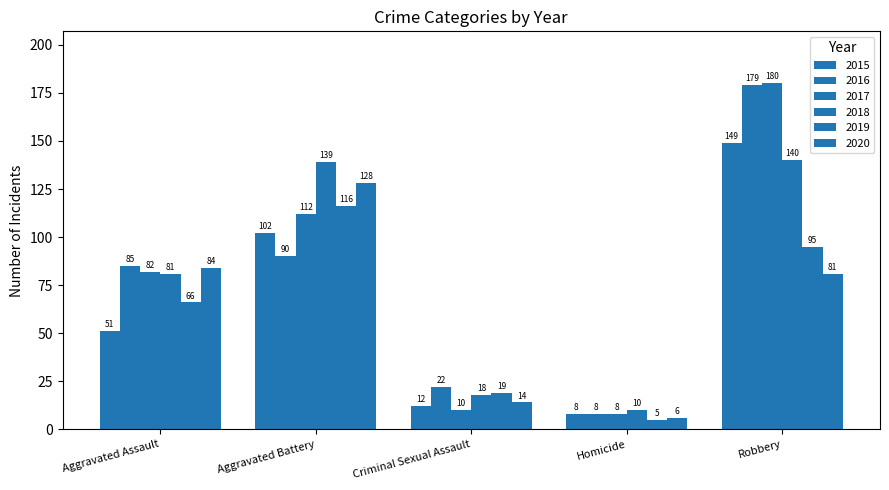

The 2017 series shows 4 at Criminal Sexual Assault. True or false?

False